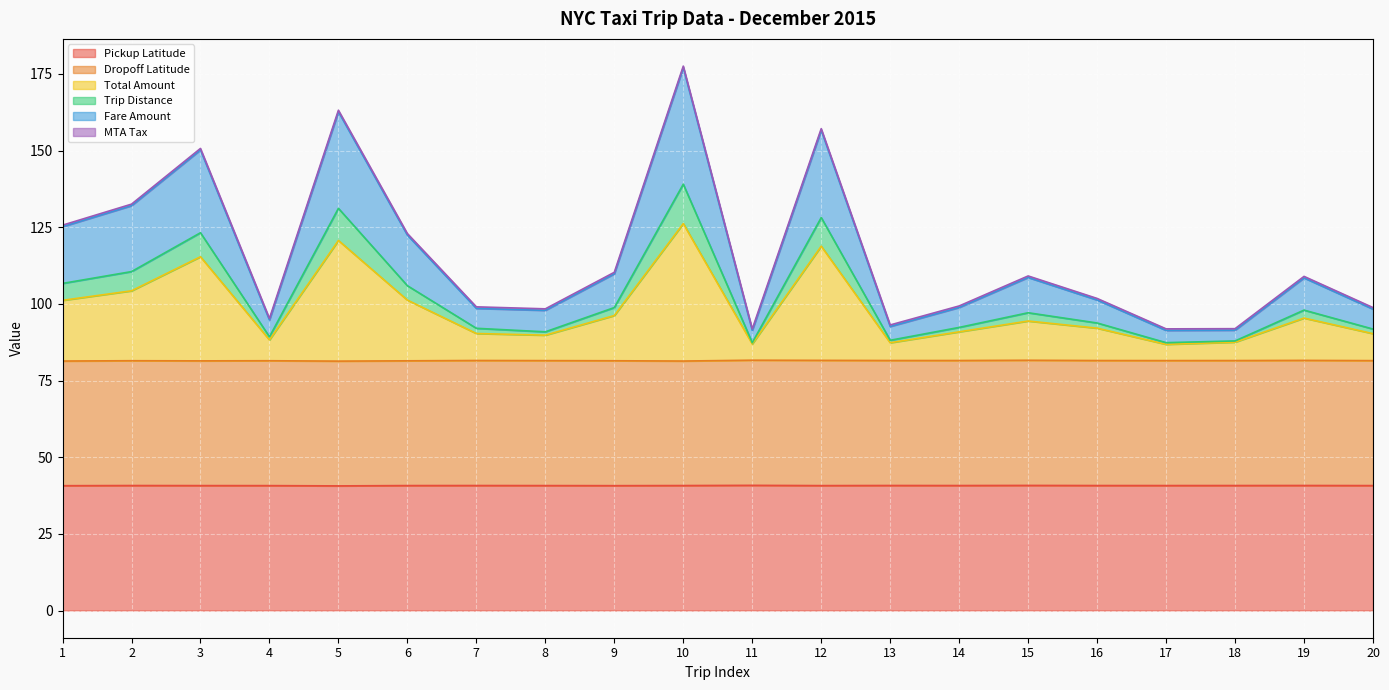

At how many categories does at least one series exceed 159?

2